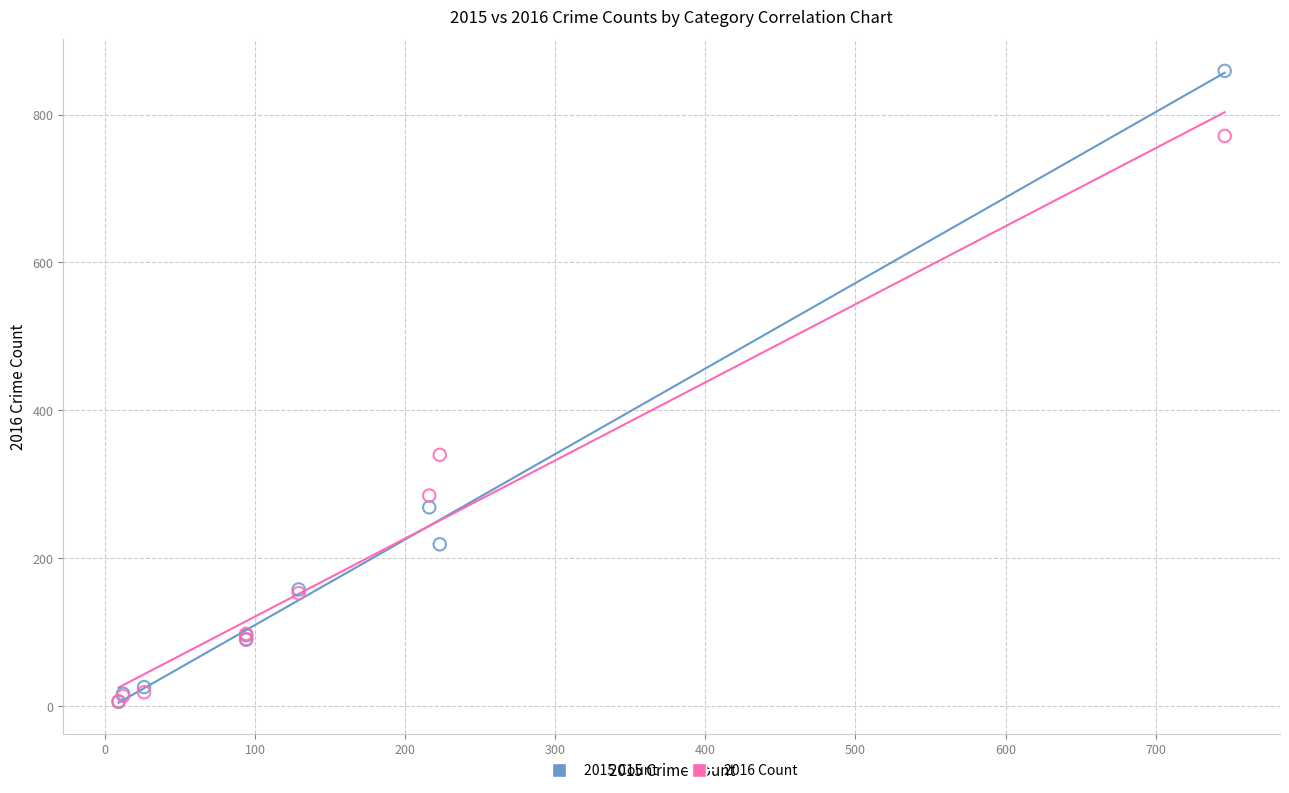

Across all series, what Y value is closest to 432?

340